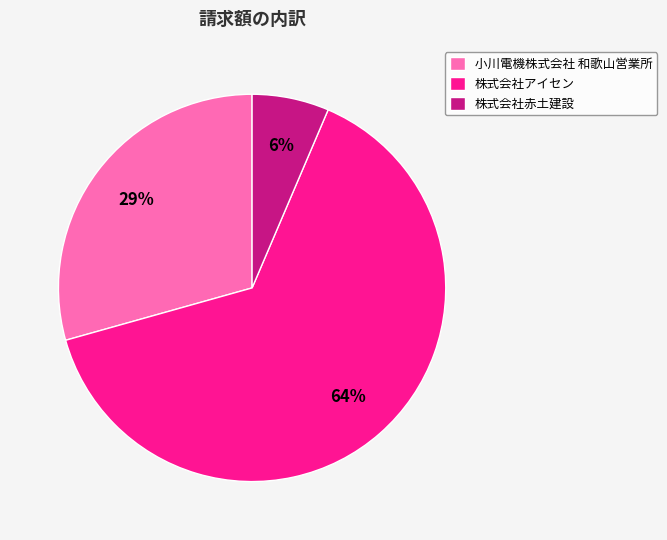

To the nearest percent, what percentage of the pie is 株式会社赤土建設?

6%